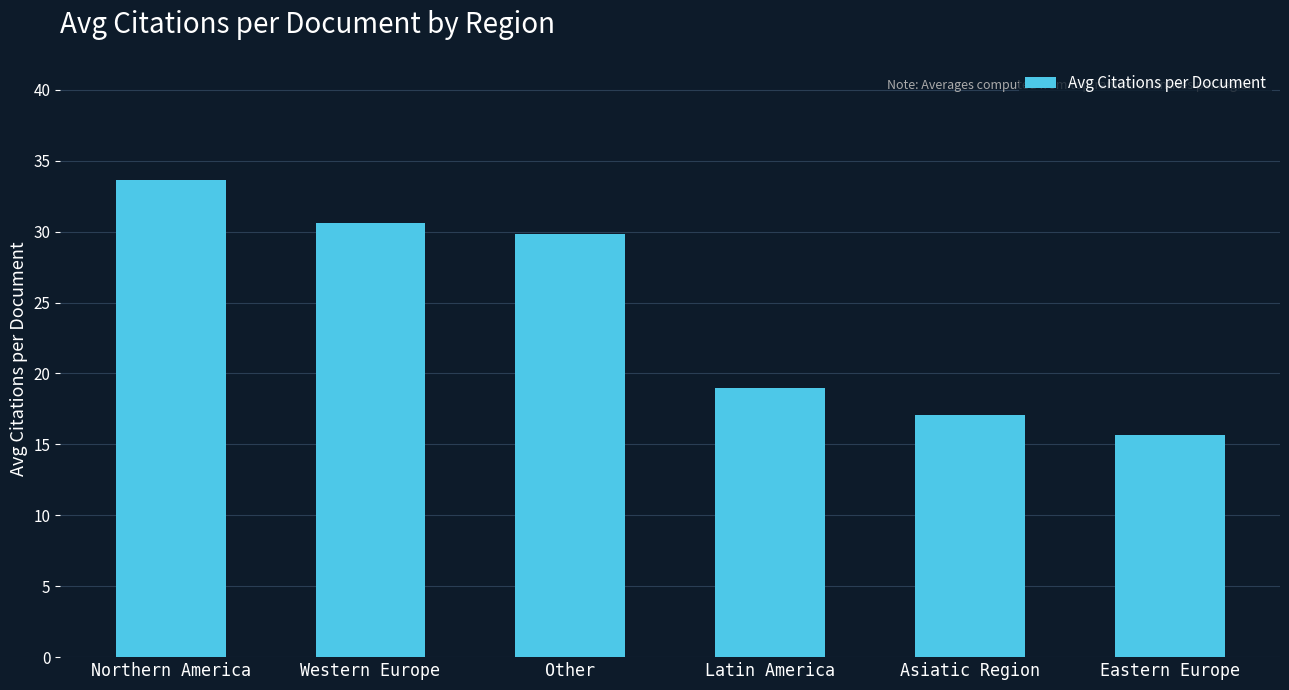

Rank the categories by value from lowest to highest.

Eastern Europe, Asiatic Region, Latin America, Other, Western Europe, Northern America